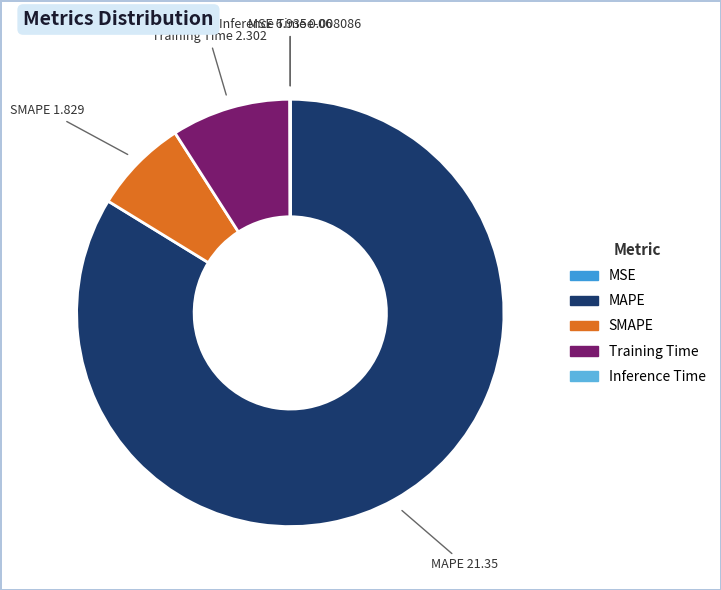

Which category has the biggest portion of the pie?

MAPE